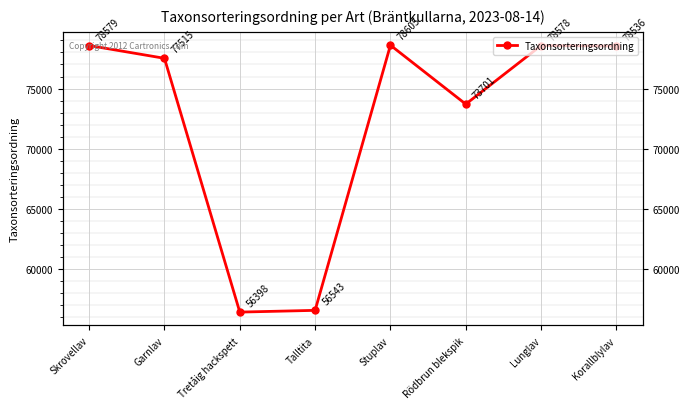

How many lines are shown in the chart?

1